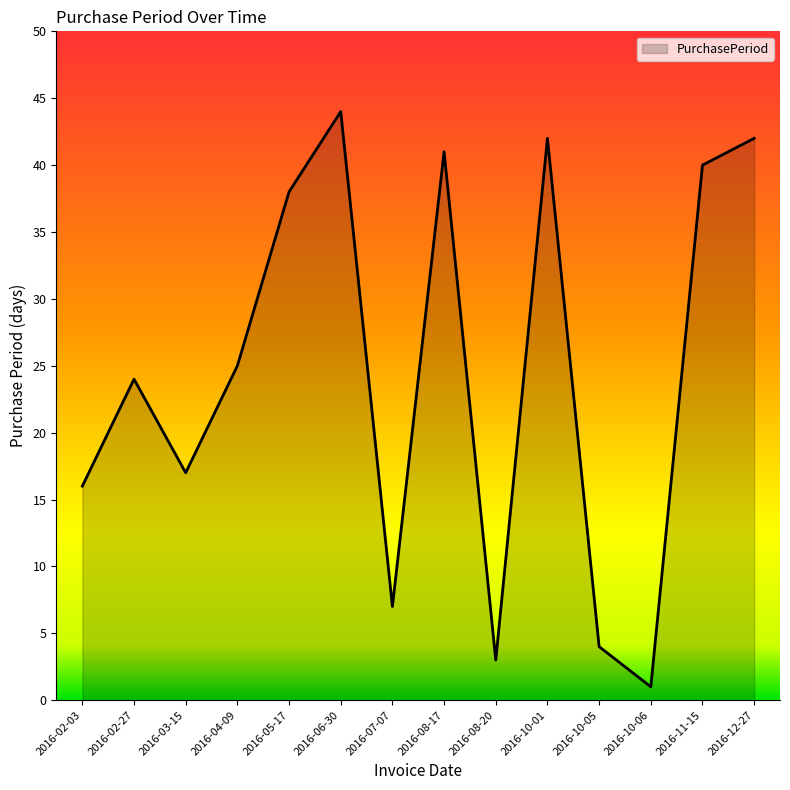

What is the difference between the maximum and second lowest values?

41